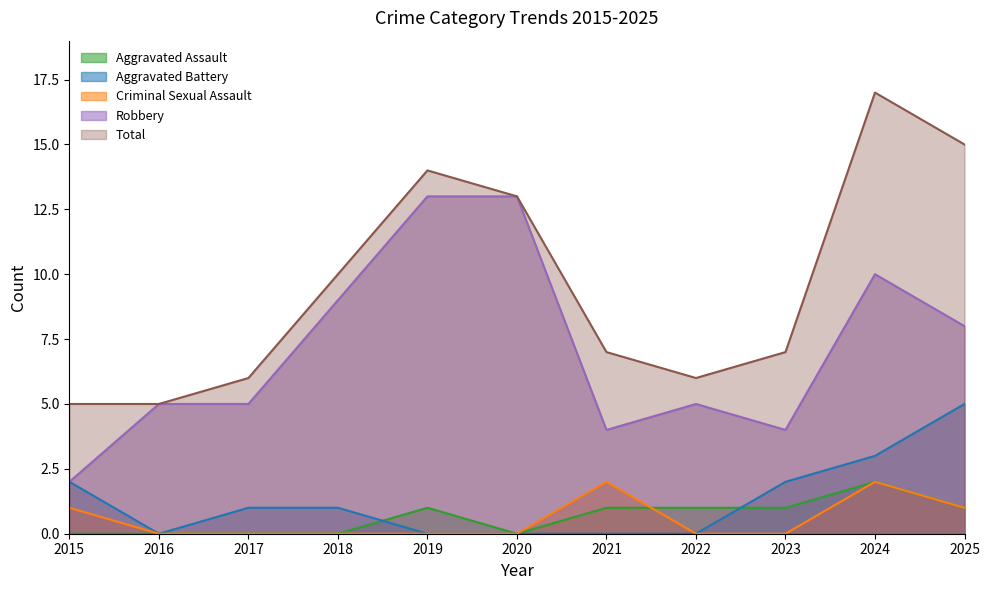

Count the number of categories in the chart.

11